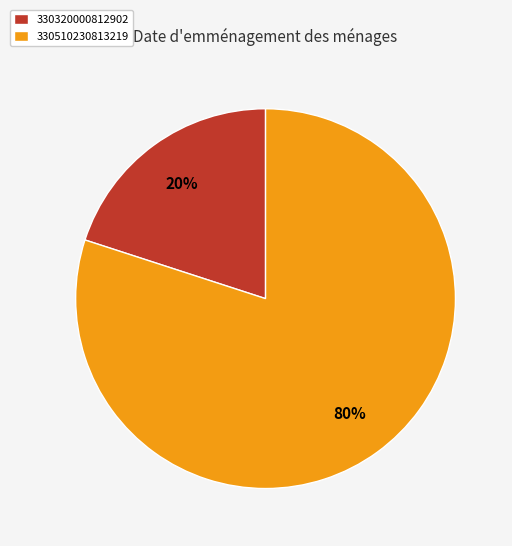

Rank the categories by value from lowest to highest.

330320000812902, 330510230813219